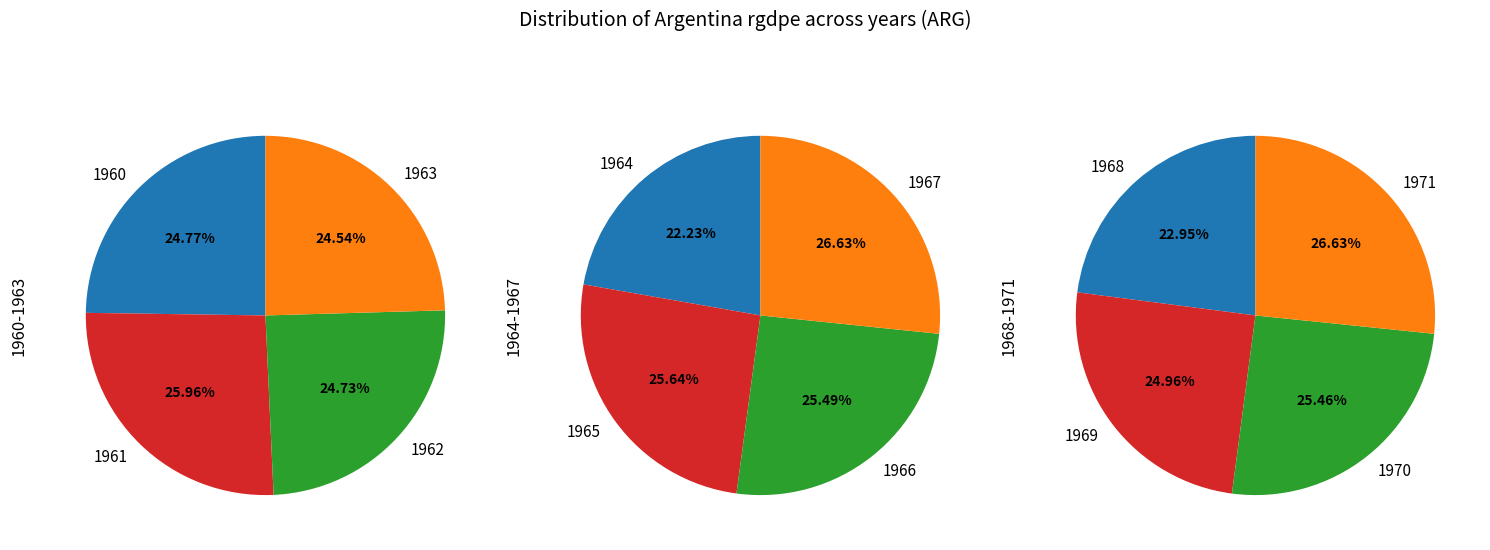

How many slices are in this pie chart?

12